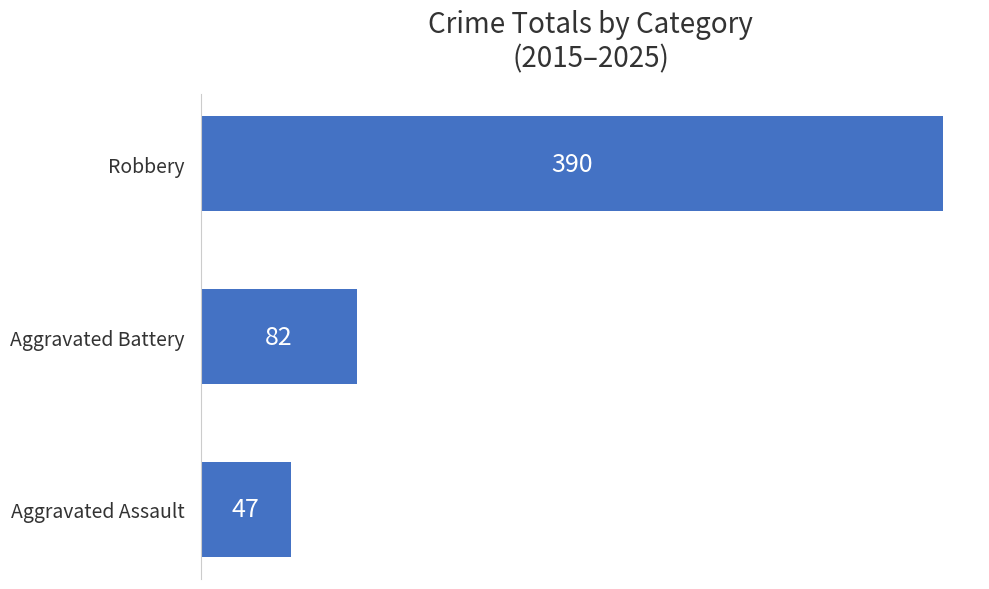

What is the change in value from Aggravated Battery to Robbery?

+308